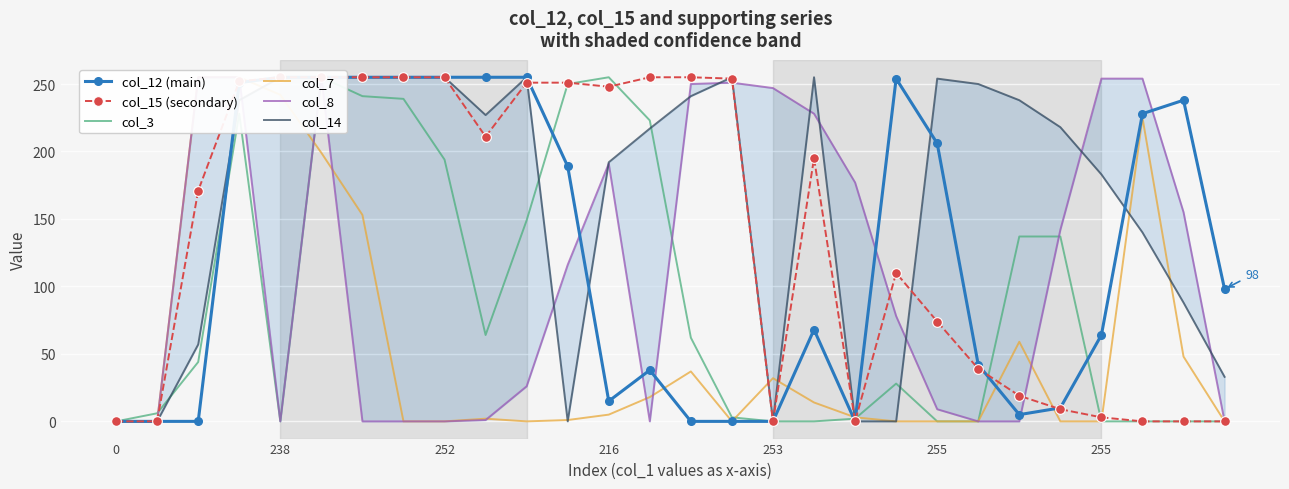

Which has a higher value, 10 or 253?

10